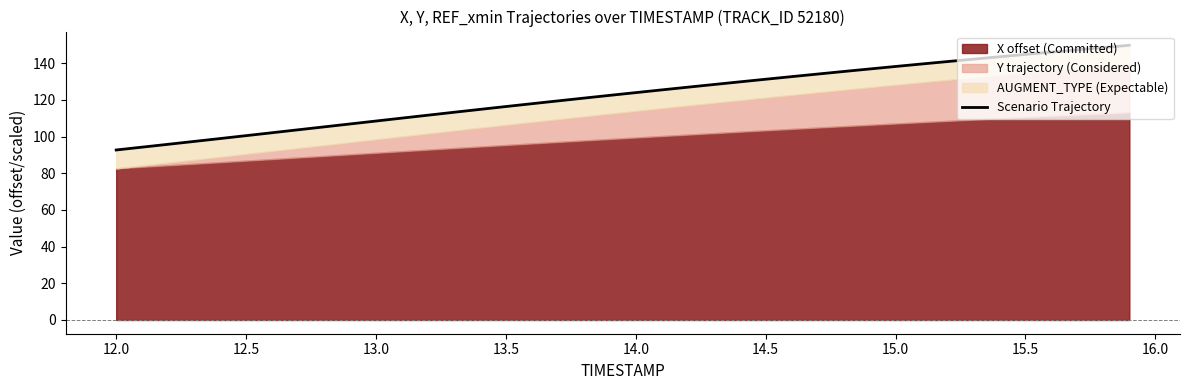

What is the greatest value displayed?

149.8